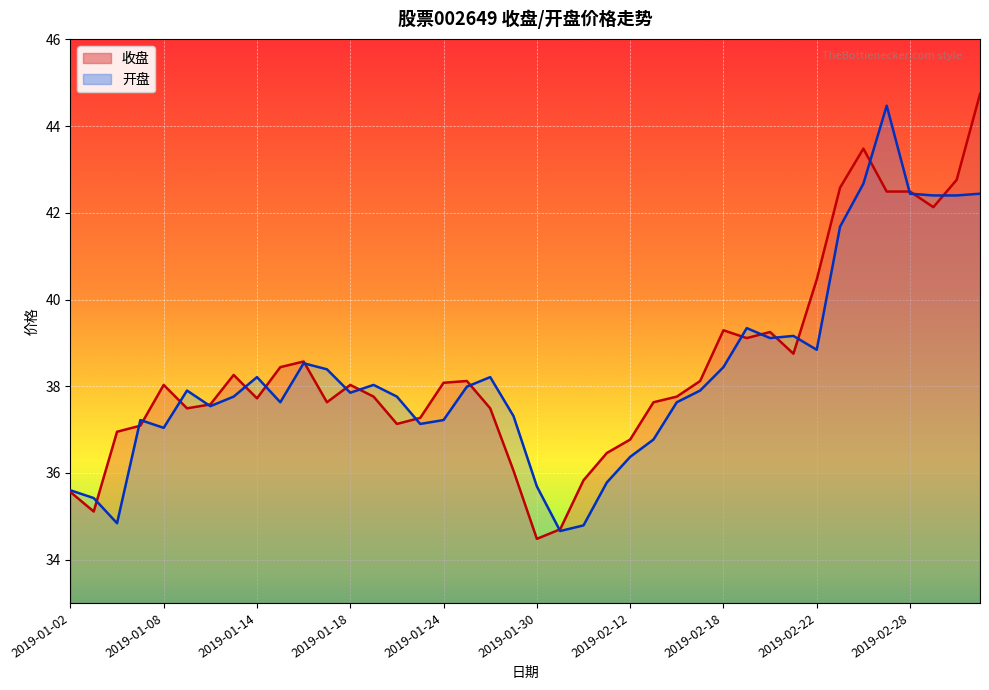

Reading left to right, transcribe all the data shown in this chart.

收盘: 2019-01-02=35.6	2019-01-03=35.1	2019-01-04=37.0	2019-01-07=37.1	2019-01-08=38.0	2019-01-09=37.5	2019-01-10=37.6	2019-01-11=38.3	2019-01-14=37.7	2019-01-15=38.4	2019-01-16=38.6	2019-01-17=37.6	2019-01-18=38.0	2019-01-21=37.8	2019-01-22=37.1	2019-01-23=37.3	2019-01-24=38.1	2019-01-25=38.1	2019-01-28=37.5	2019-01-29=36.0	2019-01-30=34.5	2019-01-31=34.7	2019-02-01=35.8	2019-02-11=36.5	2019-02-12=36.8	2019-02-13=37.6	2019-02-14=37.8	2019-02-15=38.1	2019-02-18=39.3	2019-02-19=39.1	2019-02-20=39.2	2019-02-21=38.8	2019-02-22=40.5	2019-02-25=42.6	2019-02-26=43.5	2019-02-27=42.5	2019-02-28=42.5	2019-03-01=42.1	2019-03-04=42.8	2019-03-05=44.7
开盘: 2019-01-02=35.6	2019-01-03=35.4	2019-01-04=34.8	2019-01-07=37.2	2019-01-08=37.0	2019-01-09=37.9	2019-01-10=37.5	2019-01-11=37.8	2019-01-14=38.2	2019-01-15=37.6	2019-01-16=38.5	2019-01-17=38.4	2019-01-18=37.9	2019-01-21=38.0	2019-01-22=37.8	2019-01-23=37.1	2019-01-24=37.2	2019-01-25=38.0	2019-01-28=38.2	2019-01-29=37.3	2019-01-30=35.7	2019-01-31=34.7	2019-02-01=34.8	2019-02-11=35.8	2019-02-12=36.4	2019-02-13=36.8	2019-02-14=37.6	2019-02-15=37.9	2019-02-18=38.4	2019-02-19=39.3	2019-02-20=39.1	2019-02-21=39.2	2019-02-22=38.8	2019-02-25=41.7	2019-02-26=42.7	2019-02-27=44.5	2019-02-28=42.4	2019-03-01=42.4	2019-03-04=42.4	2019-03-05=42.4